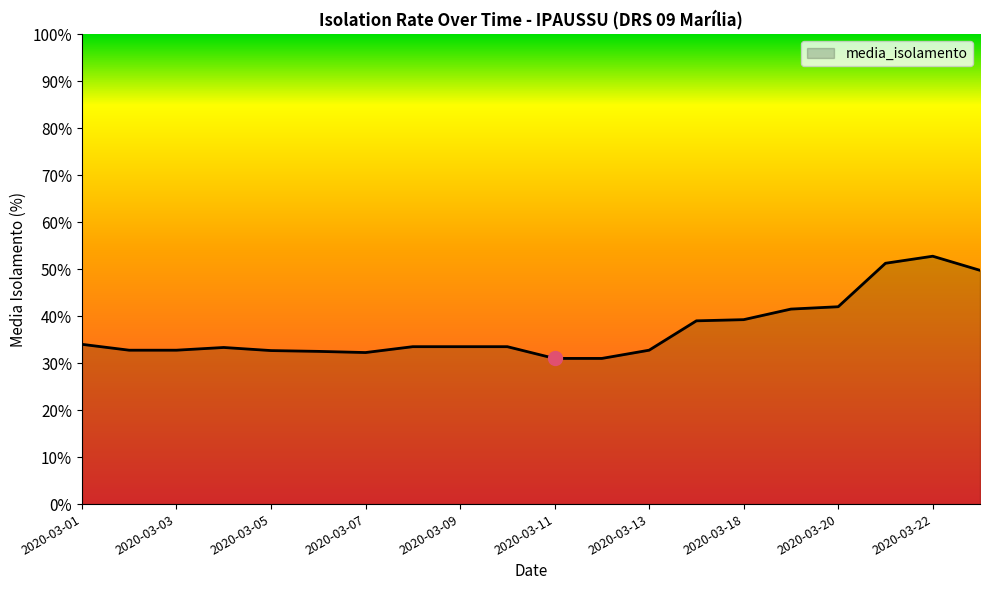

What is the greatest value displayed?

52.8